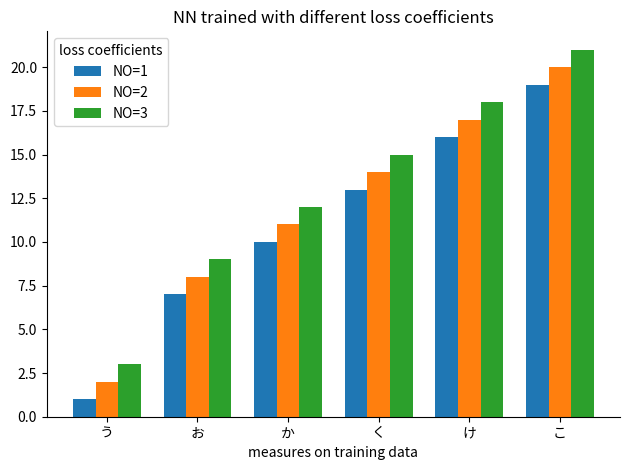

How many groups of bars are there?

6